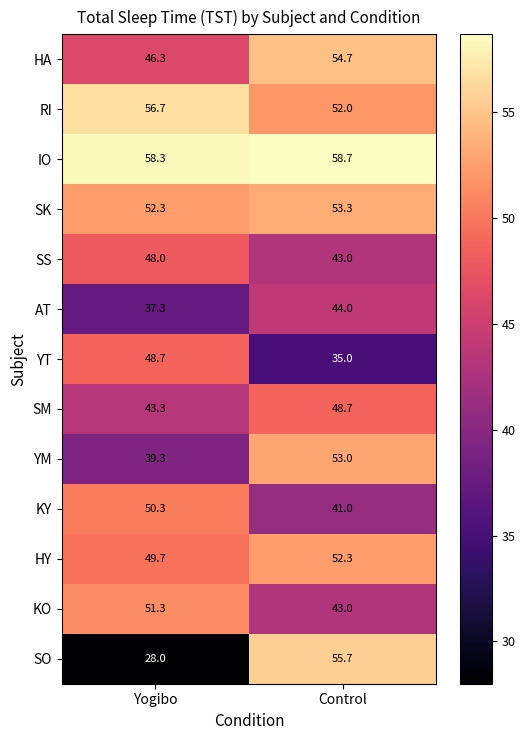

At which category does the chart reach its peak across all series?

Control